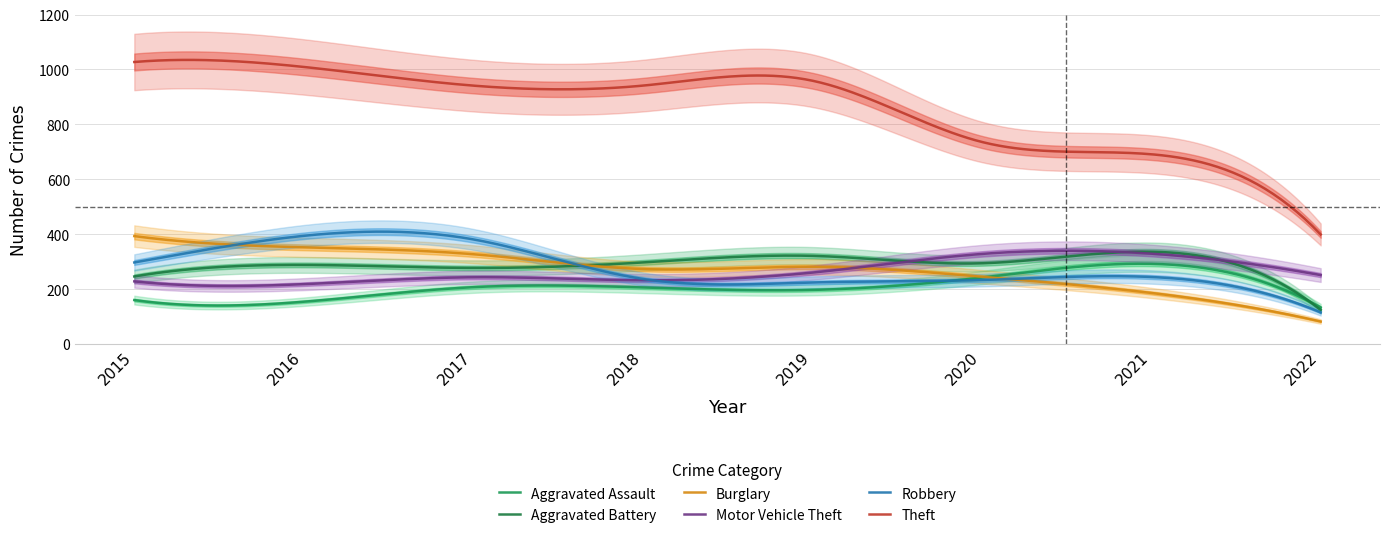

Where is the first local minimum for Aggravated Assault?

2016